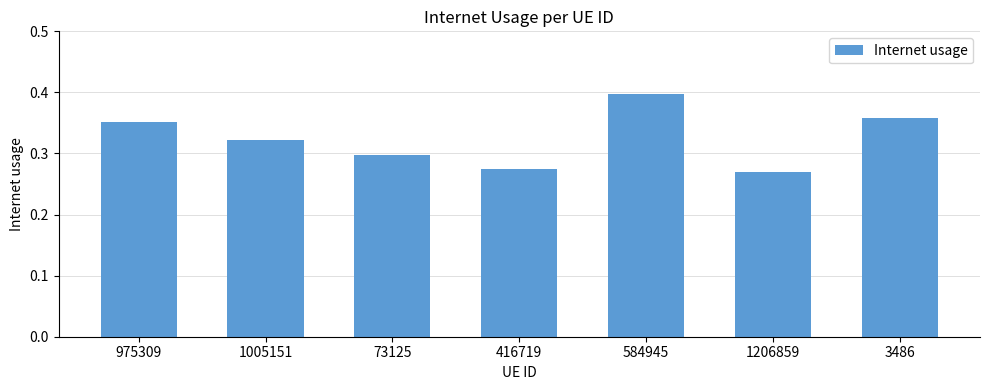

Rank the categories by value from lowest to highest.

1206859, 416719, 73125, 1005151, 975309, 3486, 584945